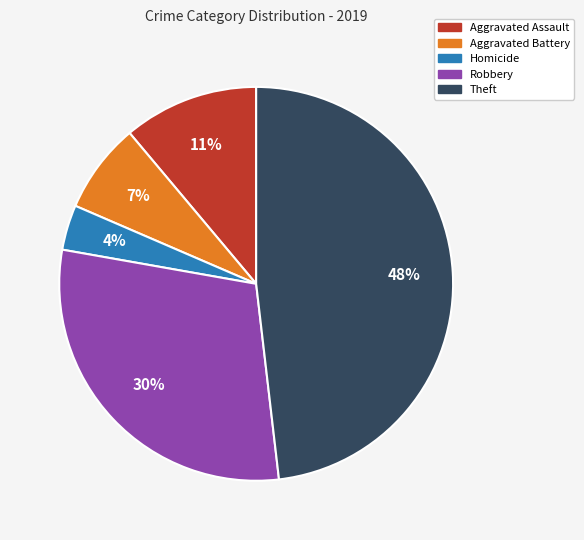

Is there a majority slice in this chart?

No